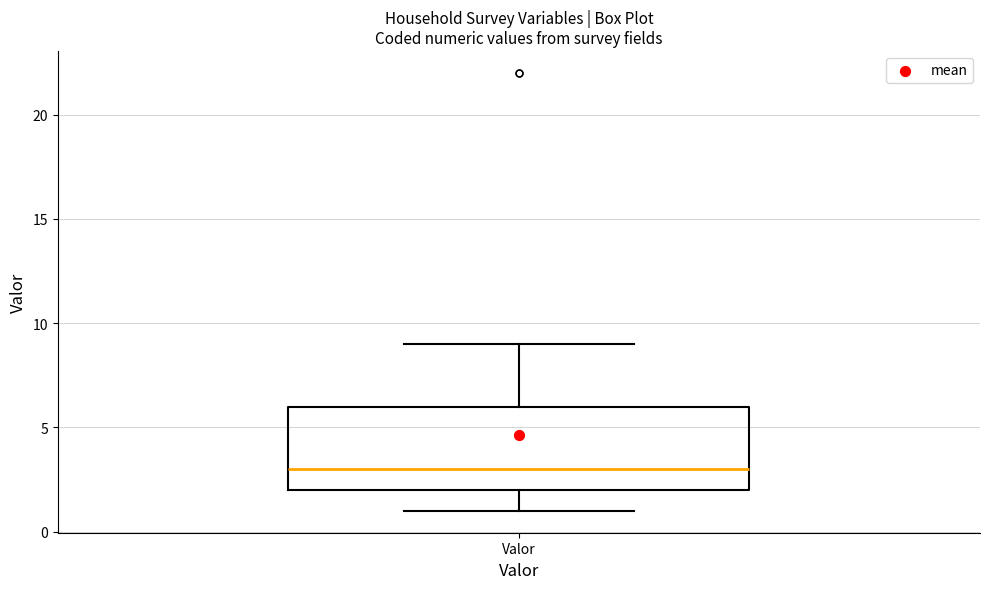

Where does the lower whisker of the box for Valor end on the y-axis? The values are not printed on the chart, so give them approximately, as read against the axis.

1